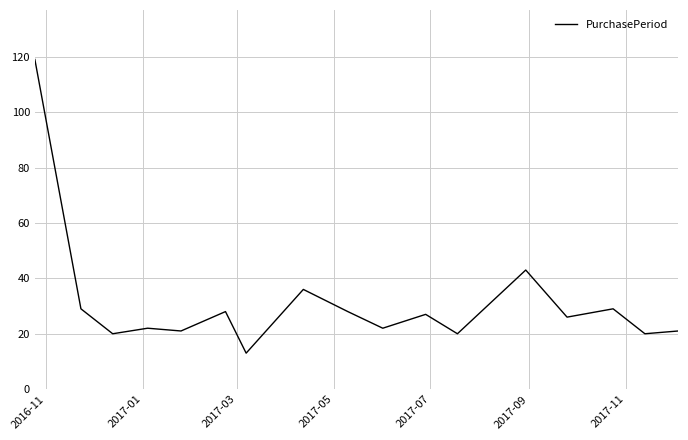

What is the minimum value shown in the chart?

13